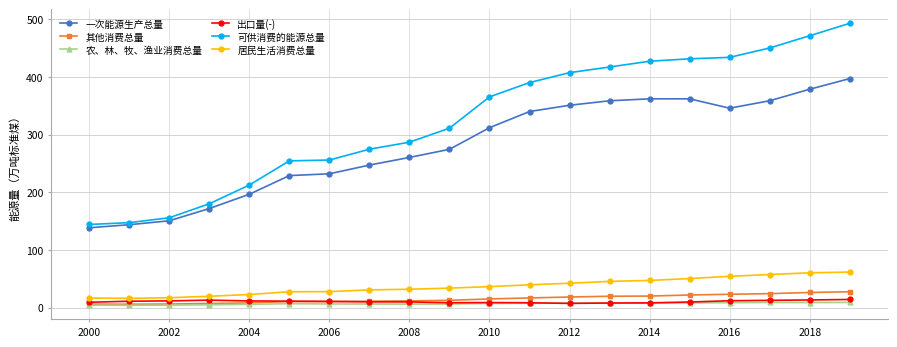

Does the chart have visible grid lines?

Yes